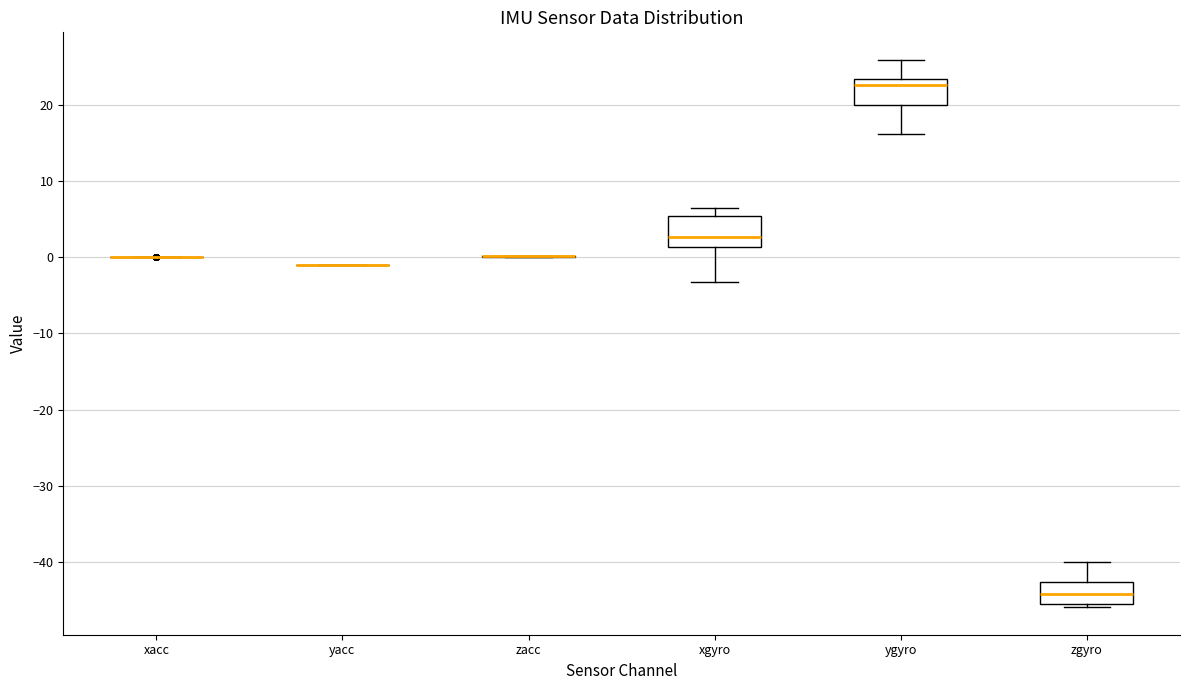

Reading left to right, transcribe this box plot: for each box, give where its median line is, the range the box spans, and where its two whiskers end, as read against the y-axis. The values are not printed on the chart, so give them approximately, as read against the axis.

xacc: box collapsed to a line at 0, whiskers 0 to 0
yacc: box collapsed to a line at -1, whiskers -1 to -1
zacc: box collapsed to a line at 0, whiskers 0 to 0
xgyro: median 3, box 1 to 5, whiskers -3 to 6
ygyro: median 23 (just below the box's upper edge), box 20 to 23, whiskers 16 to 26
zgyro: median -44, box -46 to -43, whiskers -46 (just below the box's lower edge) to -40